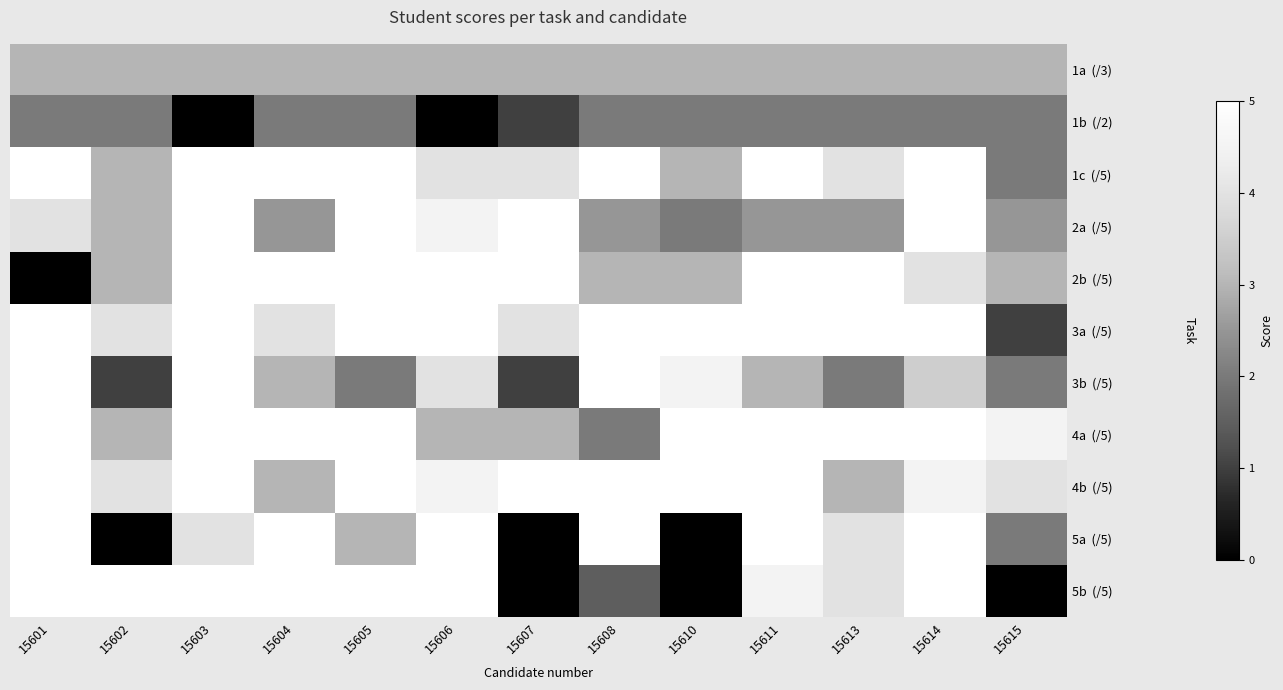

At 15607, list the series in order from smallest to largest.

5a (/5), 5b (/5), 1b (/2), 3b (/5), 1a (/3), 4a (/5), 1c (/5), 3a (/5), 2a (/5), 2b (/5), 4b (/5)